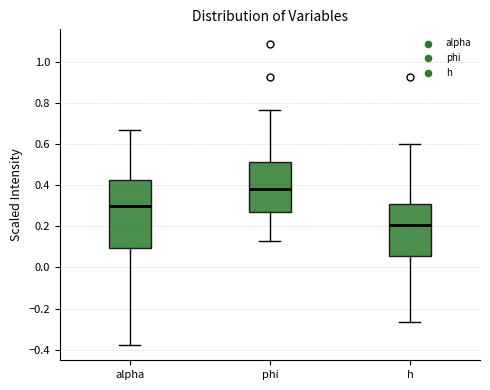

Which box's median line is the lowest?

h